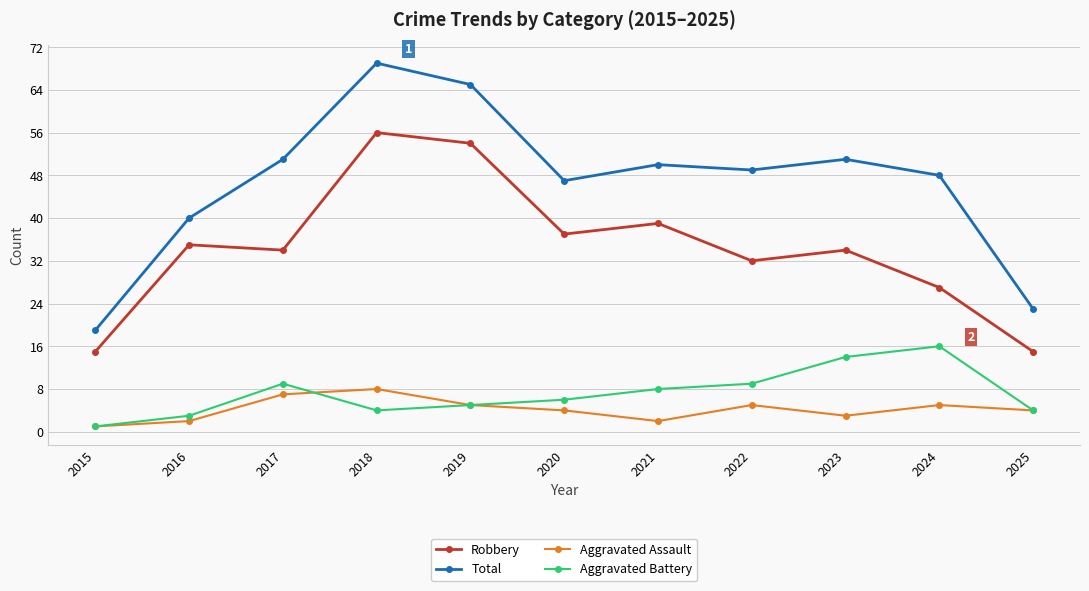

The value of Robbery at 2018 is 32. True or false?

False